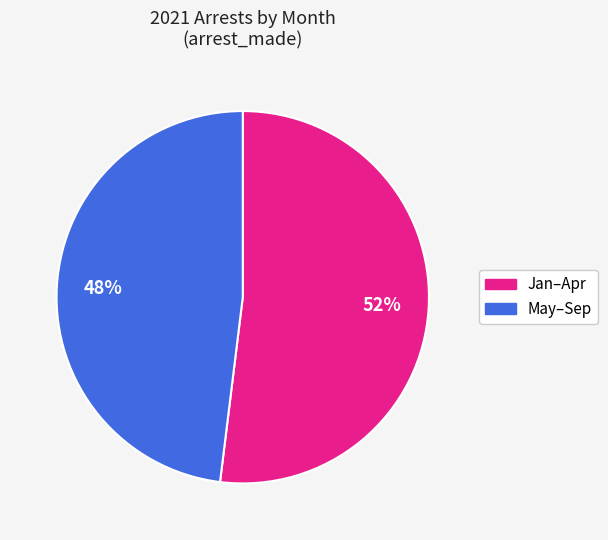

To the nearest percent, what is the average slice percentage?

50%